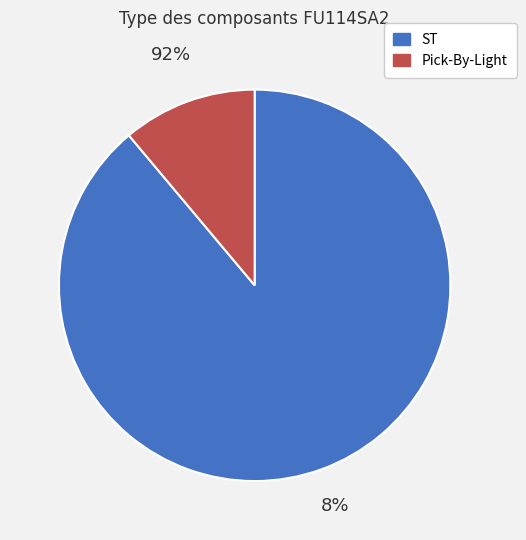

To the nearest percent, what is the combined percentage of Pick-By-Light and ST?

100%